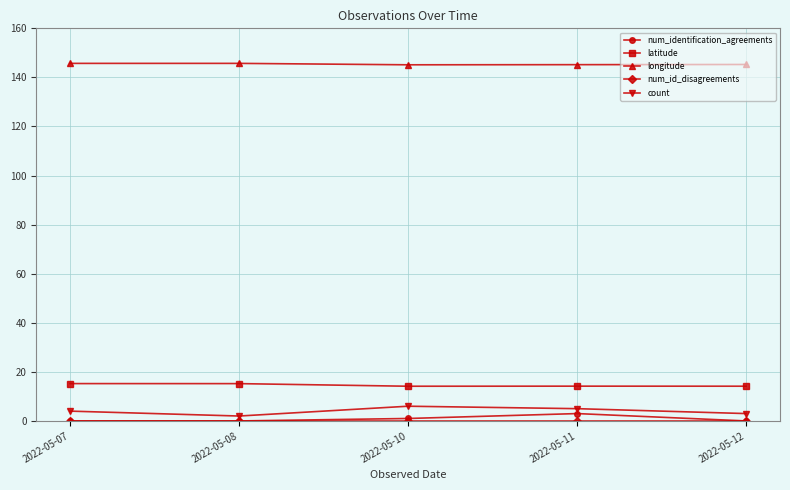

True or false: longitude and num_identification_agreements intersect in this chart.

False